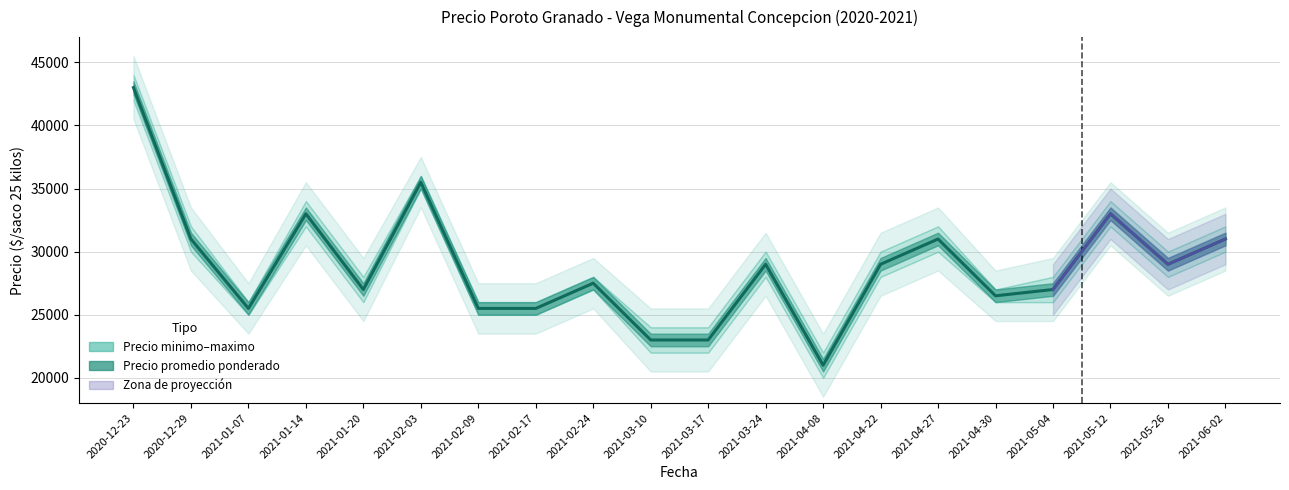

Where is the first local maximum?

2021-01-14